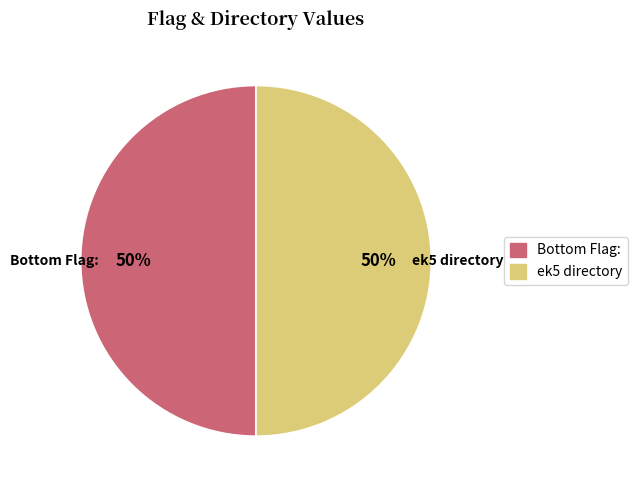

How many segments does this pie chart have?

2